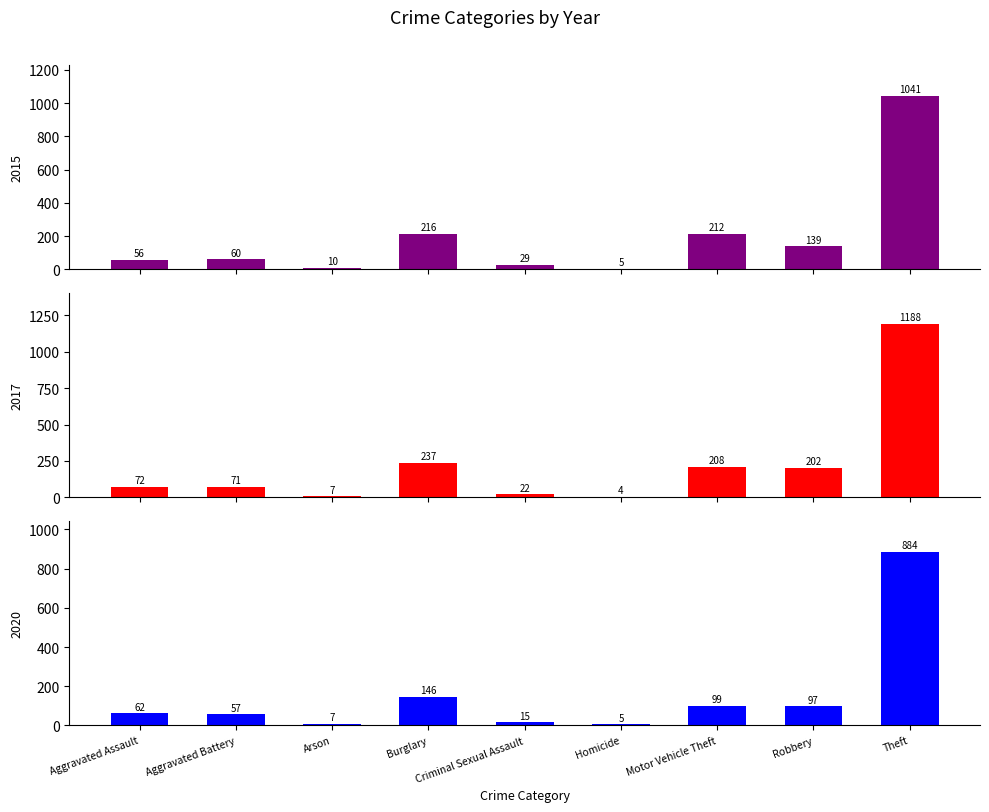

What is the value of the 2016 bar at the 4th from the left?

237